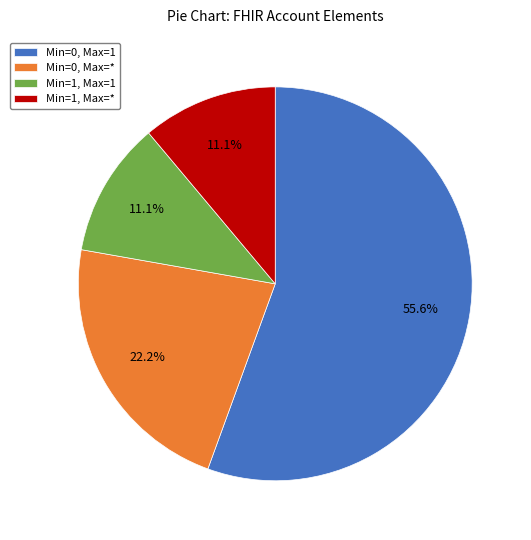

What percentage is NOT represented by Min=1, Max=*?

88.9%